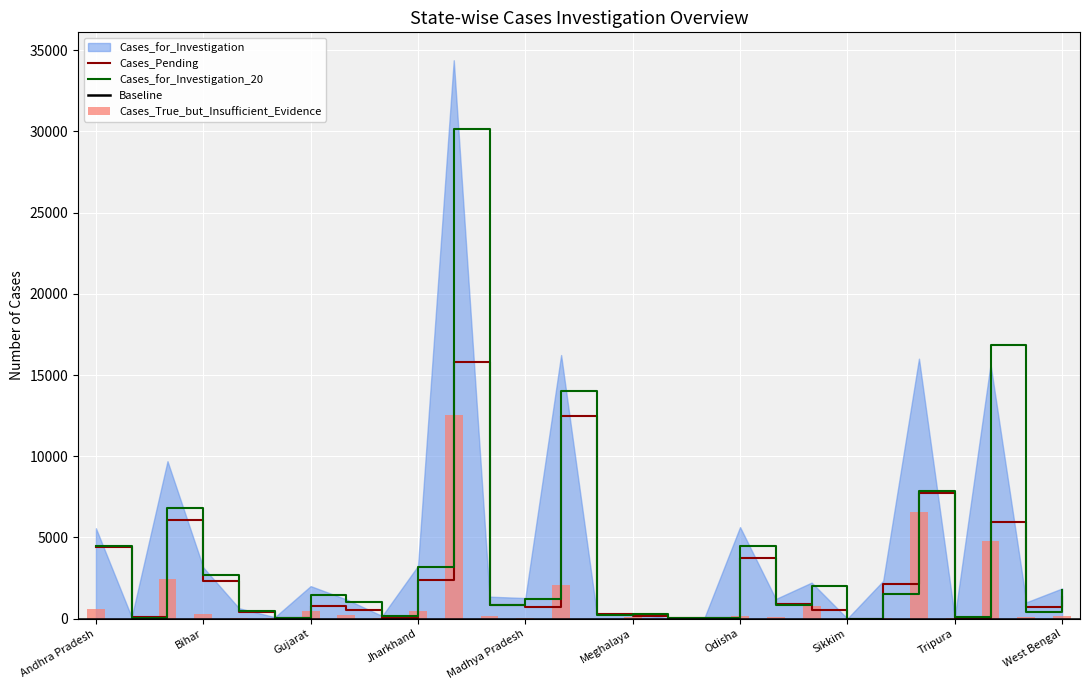

What is the average value of the Cases_True_but_Insufficient_Evidence series?

1149